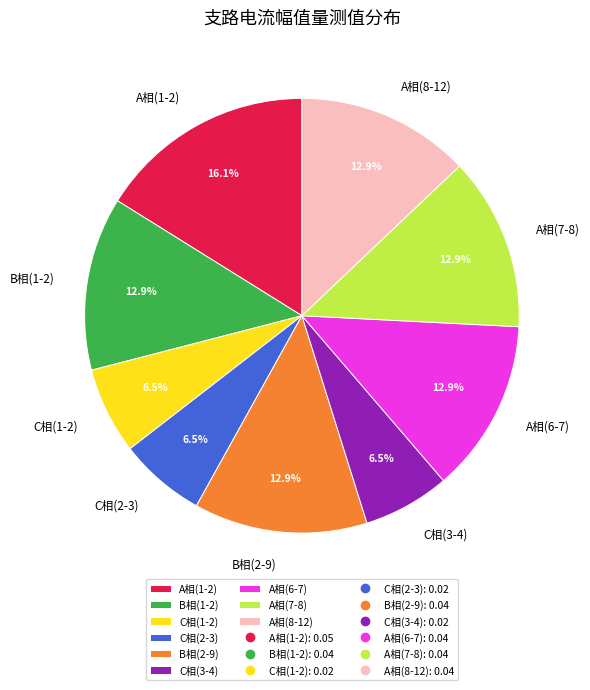

True or false: A相(6-7) accounts for 13% of the total.

True